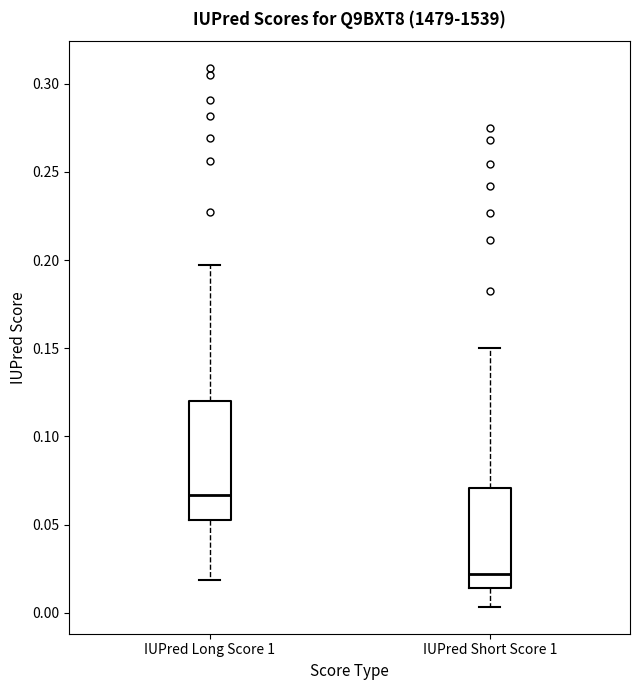

Which box's median line is the lowest?

IUPred Short Score 1